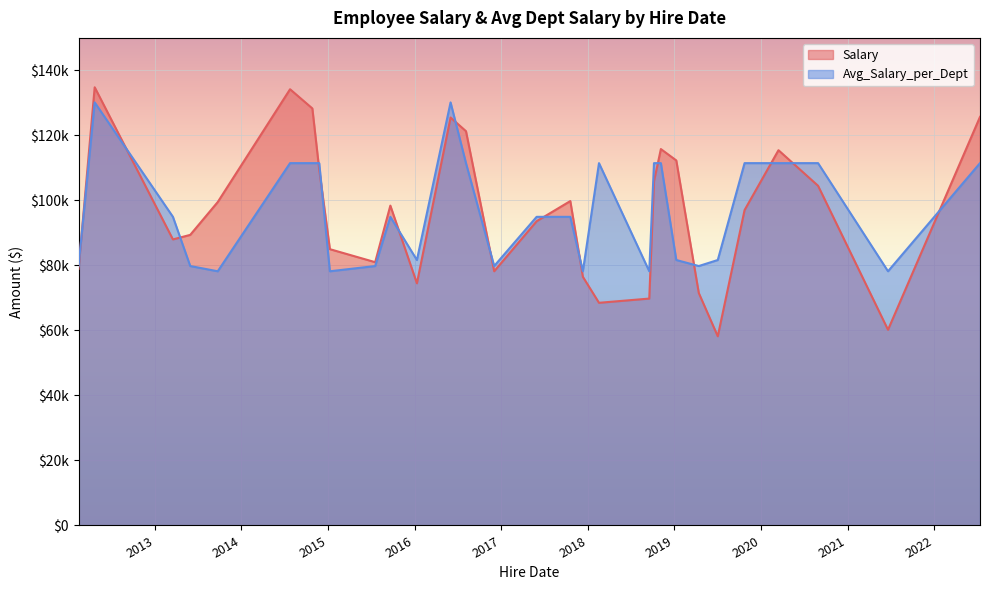

What are all the series names shown in the legend?

Salary, Avg_Salary_per_Dept